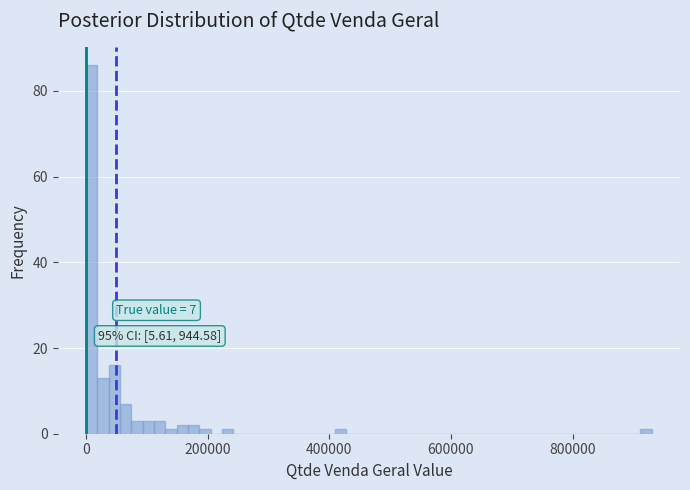

Around what value on the x-axis is the tallest bar? Give the approximate position of its centre, as read against the axis.

0